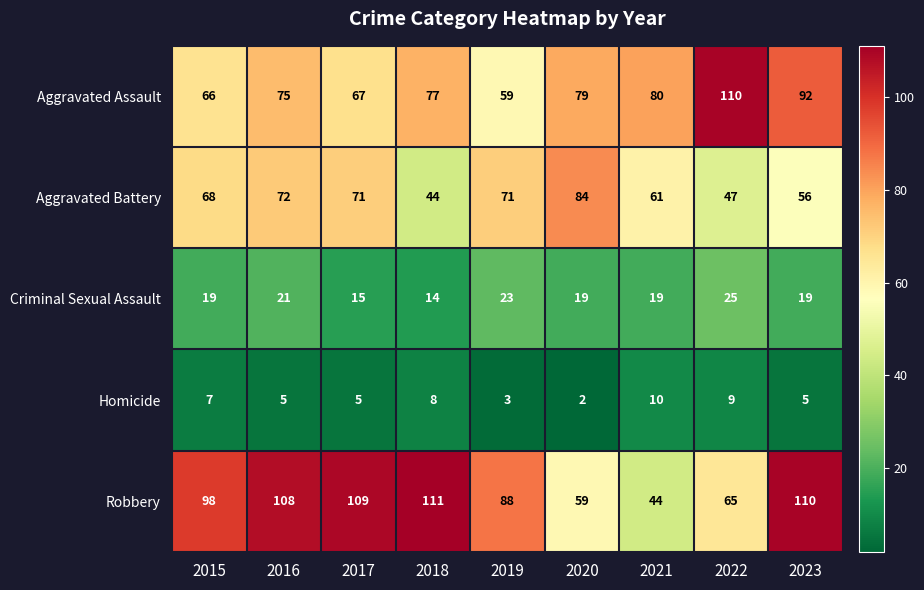

What is the sum of the Robbery values at 2016 and 2023?

218